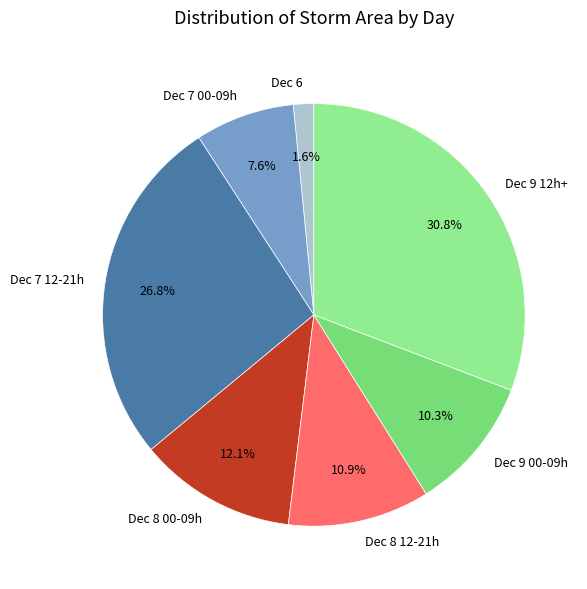

Combined, do Dec 9 00-09h and Dec 8 12-21h account for over 50%?

No